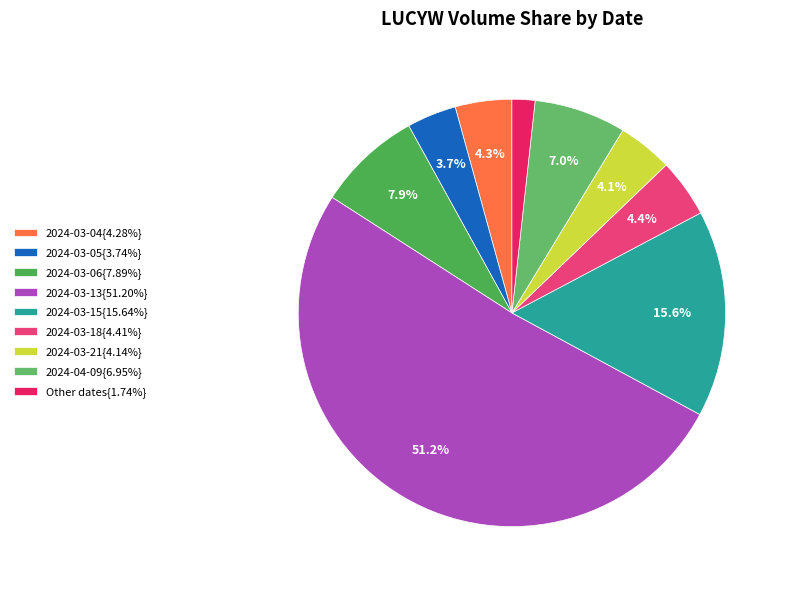

Count the number of slices in the pie.

9